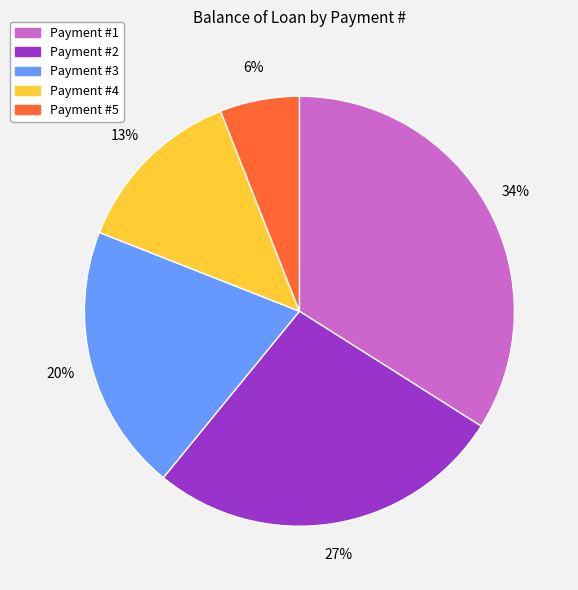

To the nearest percent, what is the difference between the largest and smallest slice percentages?

28%